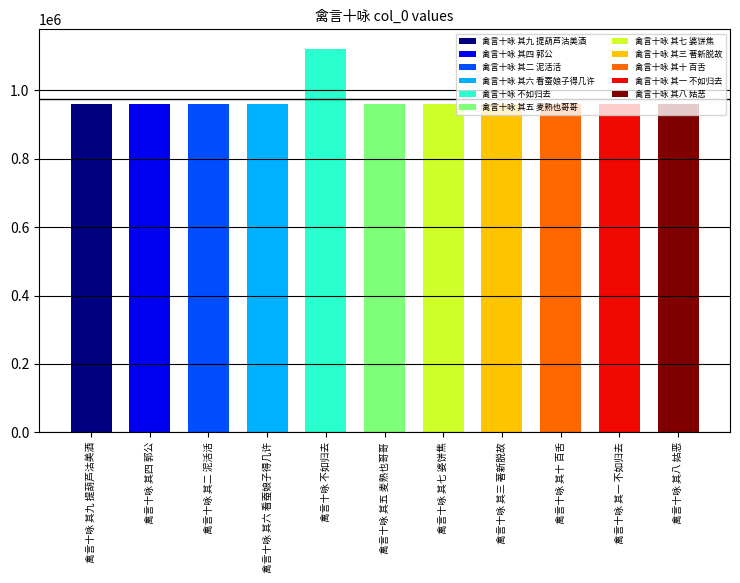

The value at 禽言十咏 其八 姑恶 is 526522. True or false?

False